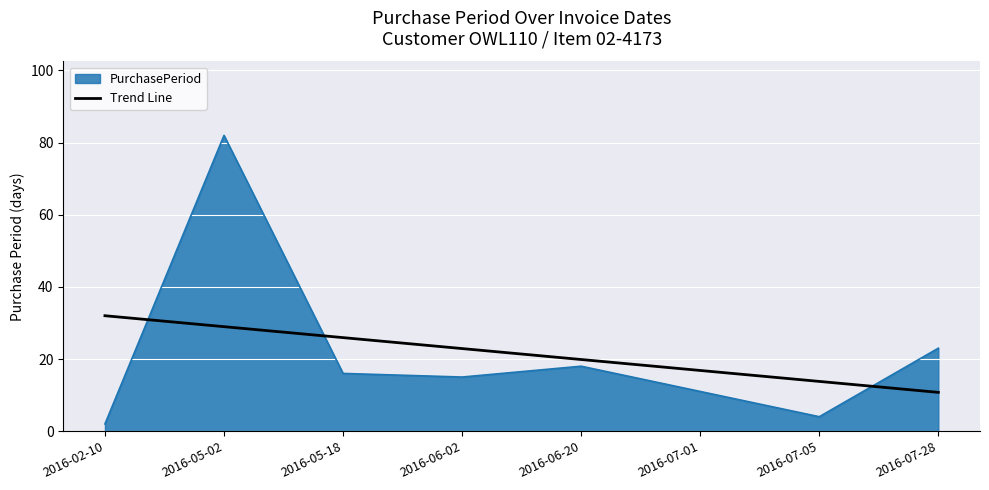

List the series in order of their peak value, highest first.

PurchasePeriod, Trend Line